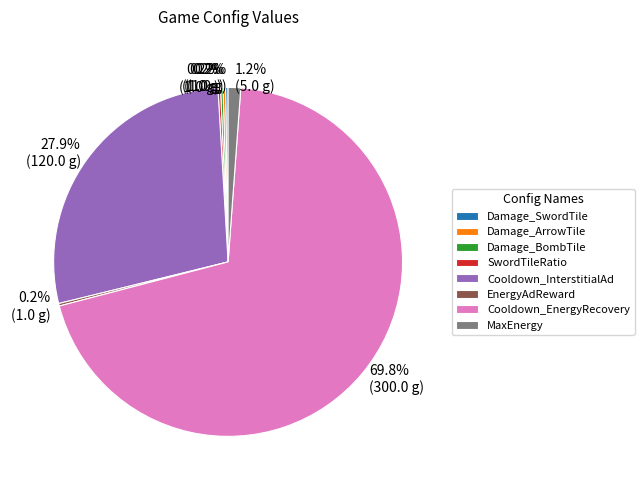

Do Cooldown_InterstitialAd and Cooldown_EnergyRecovery together represent more than half of the pie?

Yes